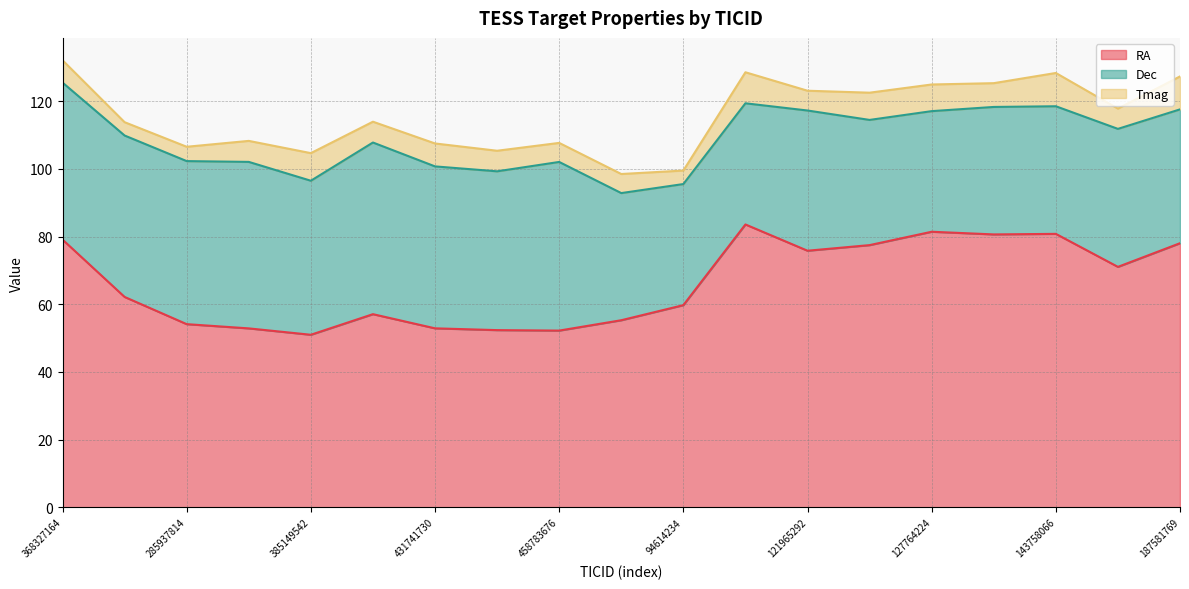

What is the label of the 4th point from the right?

143681075